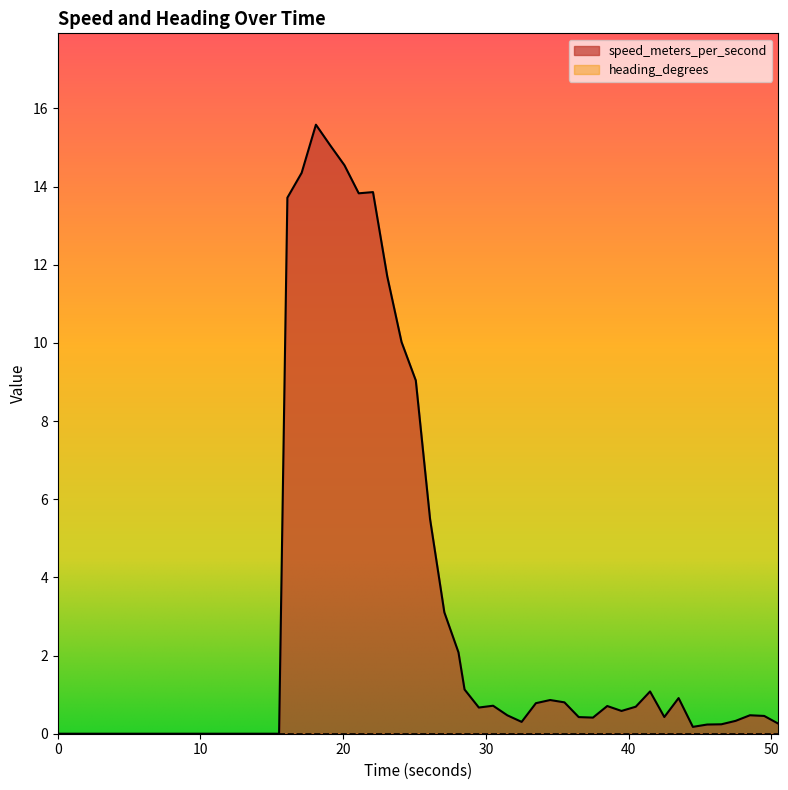

Reading left to right, transcribe all the data shown in this chart.

0.0	0.0	0.0	0.0	13.7	14.4	15.6	15.1	14.5	13.8	13.9	11.7	10.0	9.0	5.5	3.1	2.1	1.1	0.7	0.7	0.5	0.3	0.8	0.9	0.8	0.4	0.4	0.7	0.6	0.7	1.1	0.4	0.9	0.2	0.2	0.2	0.3	0.5	0.5	0.3